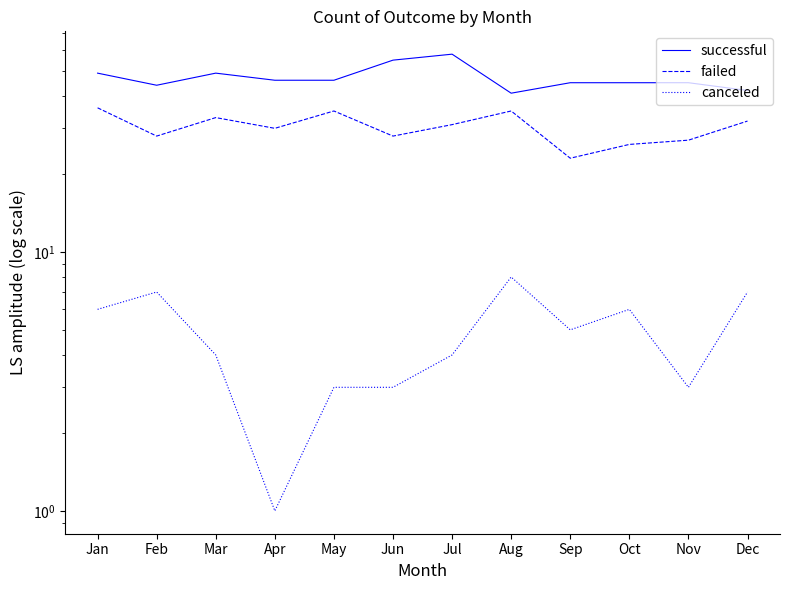

What is the total value across all series at Jun?

86